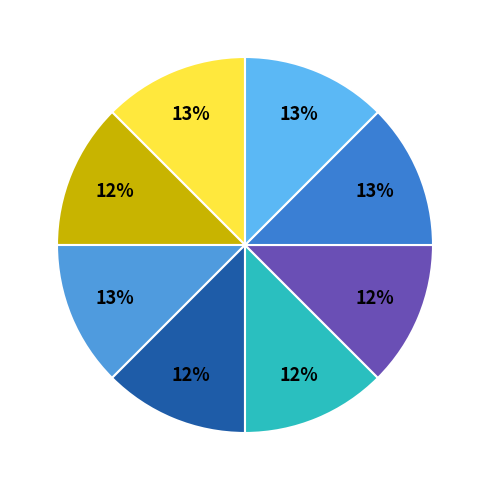

How many segments does this pie chart have?

8